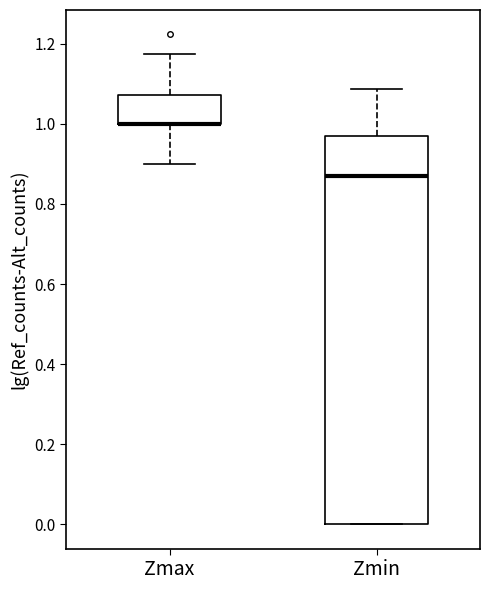

Which box is the tallest, from its lower edge to its upper edge?

Zmin